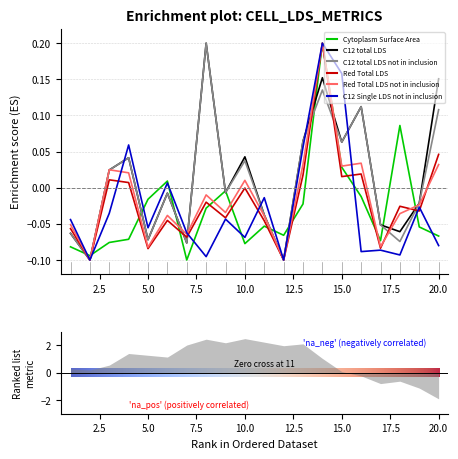

Reading left to right, what are all the values shown in this chart?

Cytoplasm Surface Area: -0.1	-0.1	-0.1	-0.1	-0.0	0.0	-0.1	-0.0	-0.0	-0.1	-0.1	-0.1	-0.0	0.2	0.0	-0.0	-0.1	0.1	-0.1	-0.1
Surface area of all C12 total LDS: -0.1	-0.1	0.0	0.0	-0.1	-0.0	-0.1	0.2	-0.0	0.0	-0.0	-0.1	0.1	0.2	0.1	0.1	-0.1	-0.1	-0.0	0.2
Surface area of all C12 total LDS not in inclusion: -0.1	-0.1	0.0	0.0	-0.1	-0.0	-0.1	0.2	-0.0	0.0	-0.0	-0.1	0.1	0.1	0.1	0.1	-0.1	-0.1	-0.0	0.1
Surface area of all Red Total LDS: -0.1	-0.1	0.0	0.0	-0.1	-0.0	-0.1	-0.0	-0.0	-0.0	-0.0	-0.1	0.0	0.2	0.0	0.0	-0.1	-0.0	-0.0	0.0
Surface area of all Red Total LDS not in inclusion: -0.1	-0.1	0.0	0.0	-0.1	-0.0	-0.1	-0.0	-0.0	0.0	-0.0	-0.1	0.0	0.2	0.0	0.0	-0.1	-0.0	-0.0	0.0
Surface area of all C12 Single LDS not in inclusion: -0.0	-0.1	-0.0	0.1	-0.1	0.0	-0.1	-0.1	-0.0	-0.1	-0.0	-0.1	0.1	0.2	0.2	-0.1	-0.1	-0.1	-0.0	-0.1